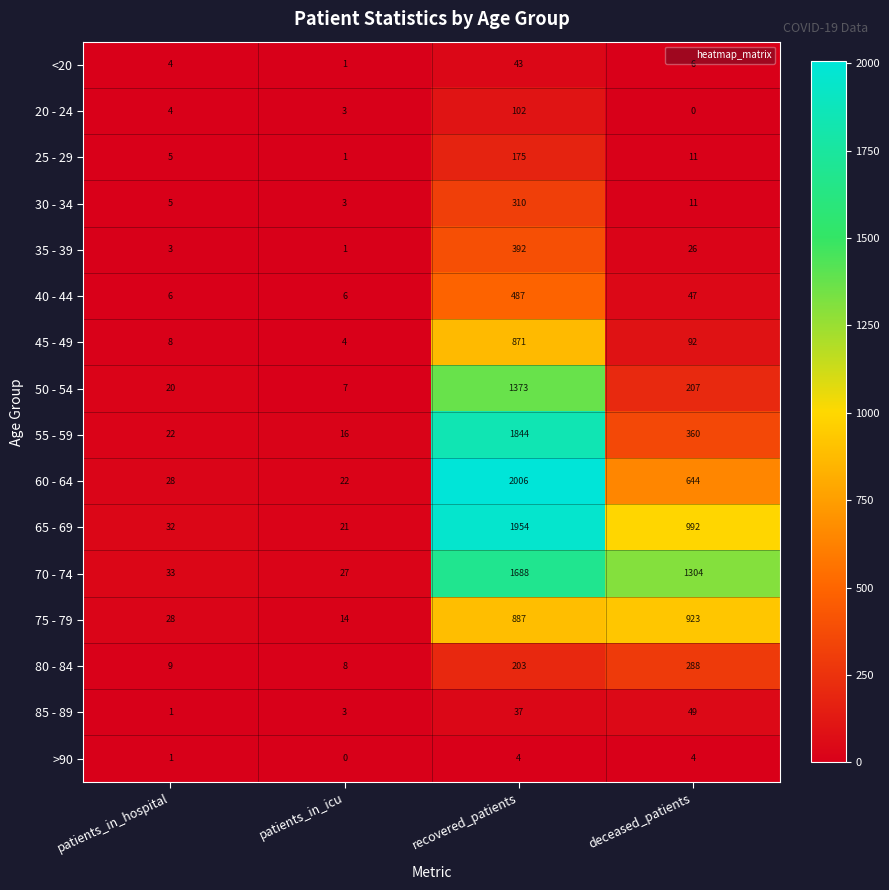

What is the spread (max minus min) of values at deceased_patients?

1304